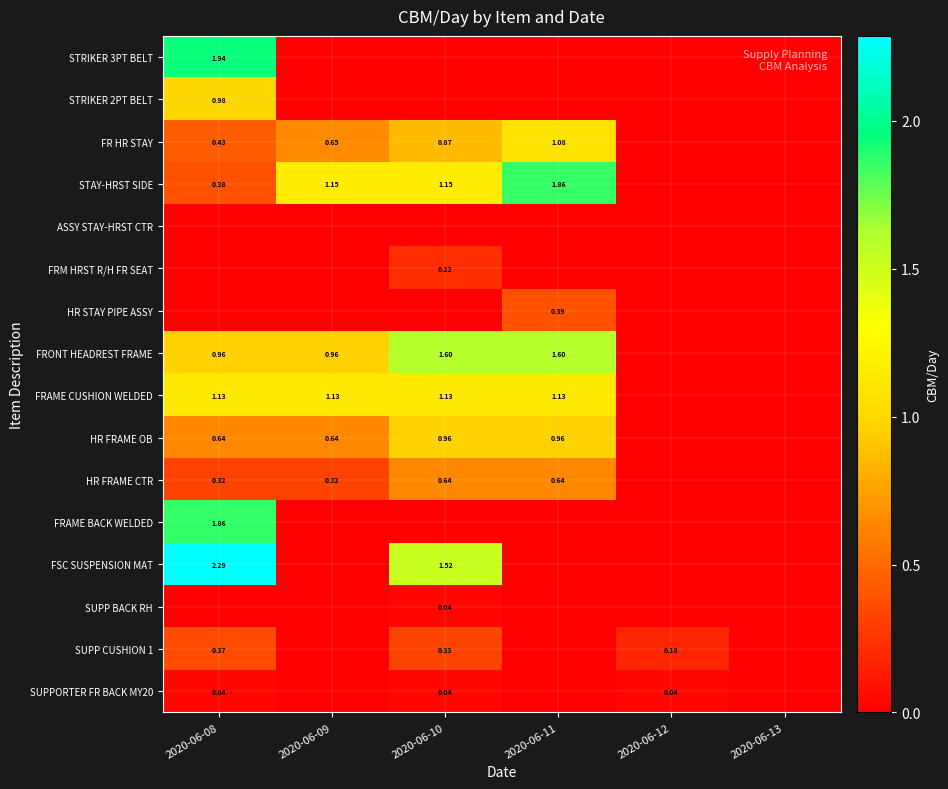

Is the value of SUPPORTER FR BACK MY20 at 2020-06-12 greater than the value of HR FRAME OB at 2020-06-11?

No